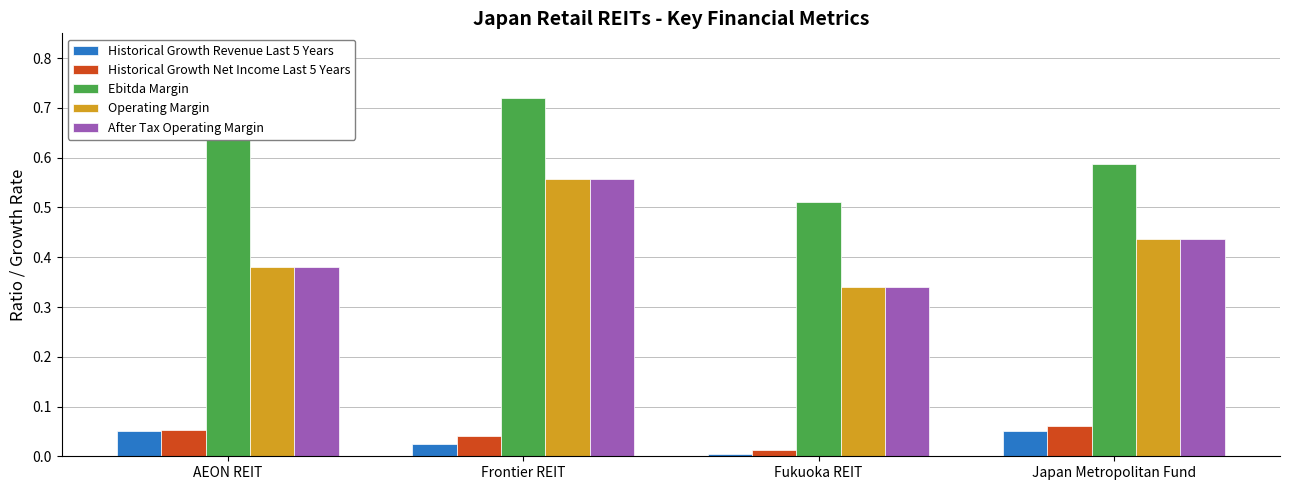

Which category has the highest value in the Operating Margin series?

Frontier REIT